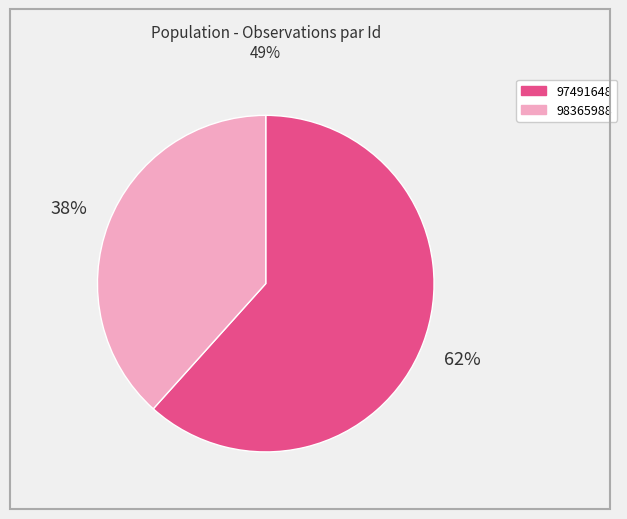

The 97491648 slice represents 67% of the pie. True or false?

False